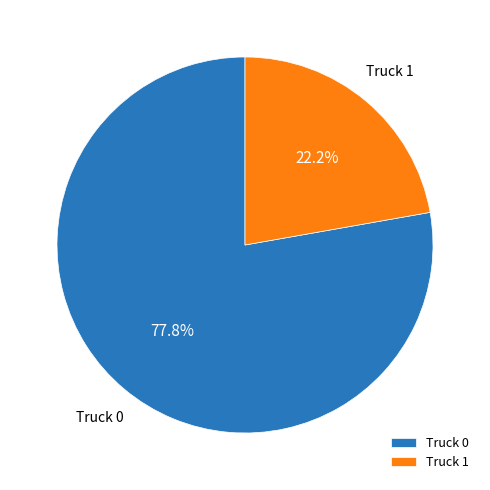

Is there any slice that represents more than half of the pie?

Yes